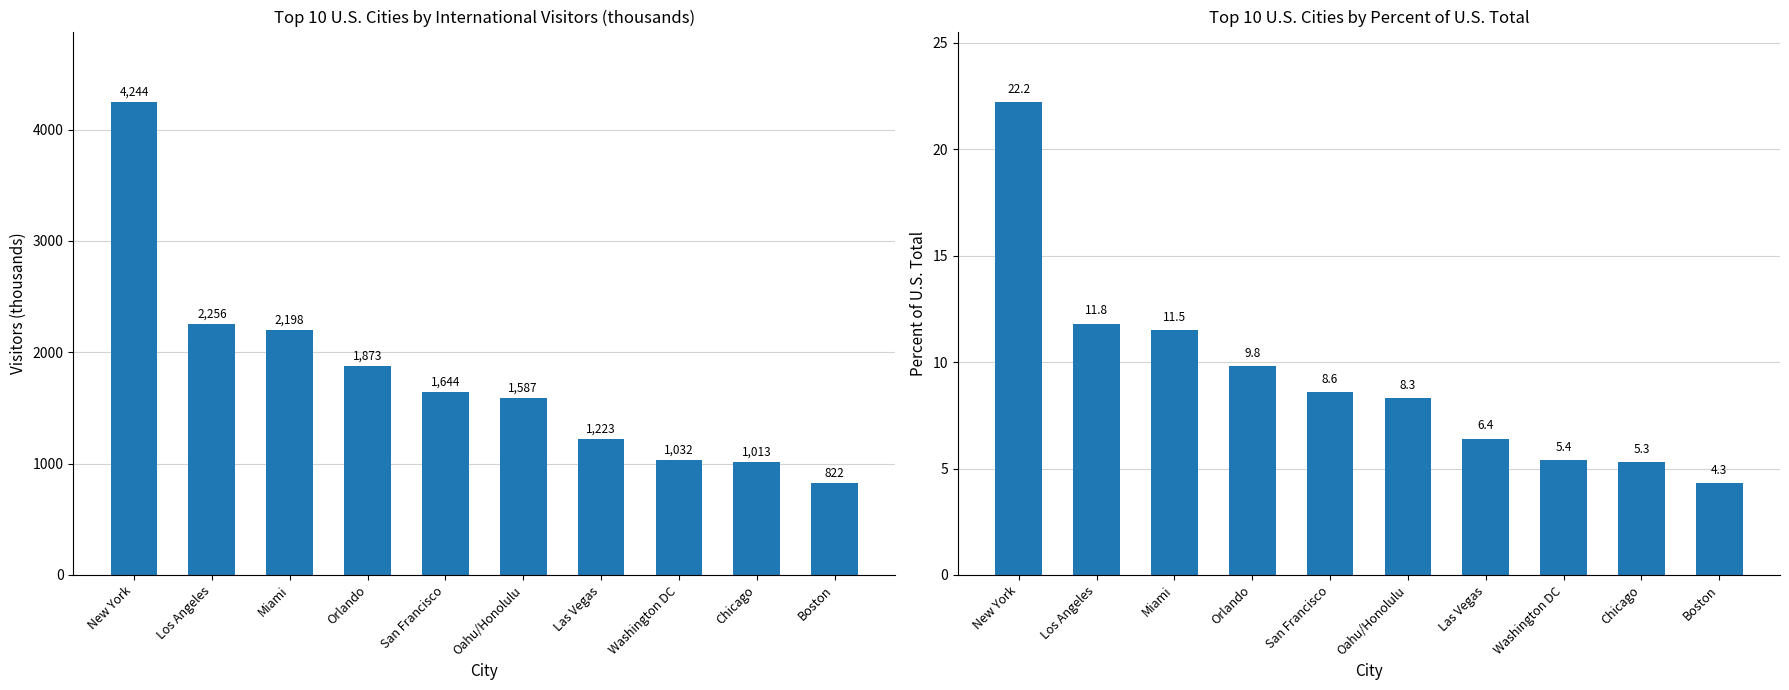

The value of Visitors (thousands) at Miami is 2936.7. True or false?

False